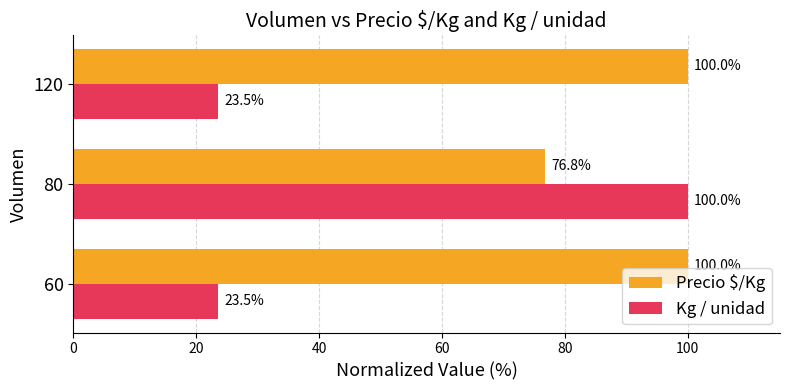

Is the value of Precio $/Kg at 80 greater than the value of Kg / unidad at 60?

Yes